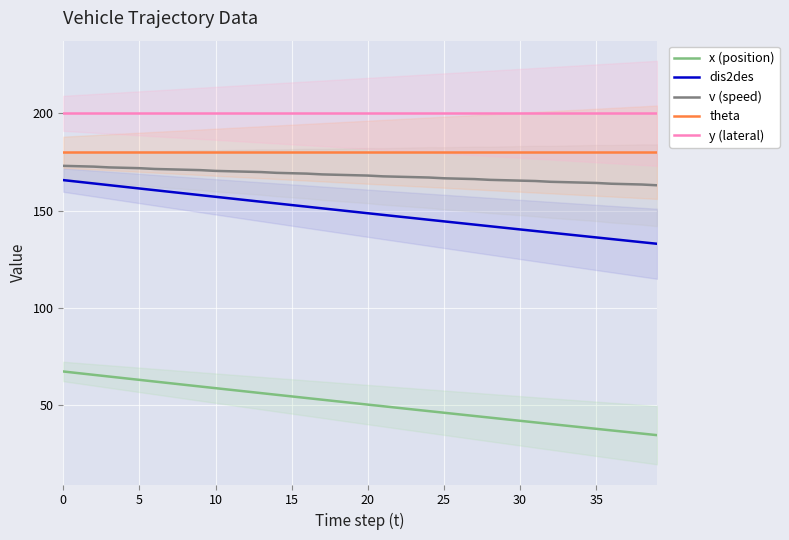

Is it true that v (speed) equals 227.7 at 10?

False